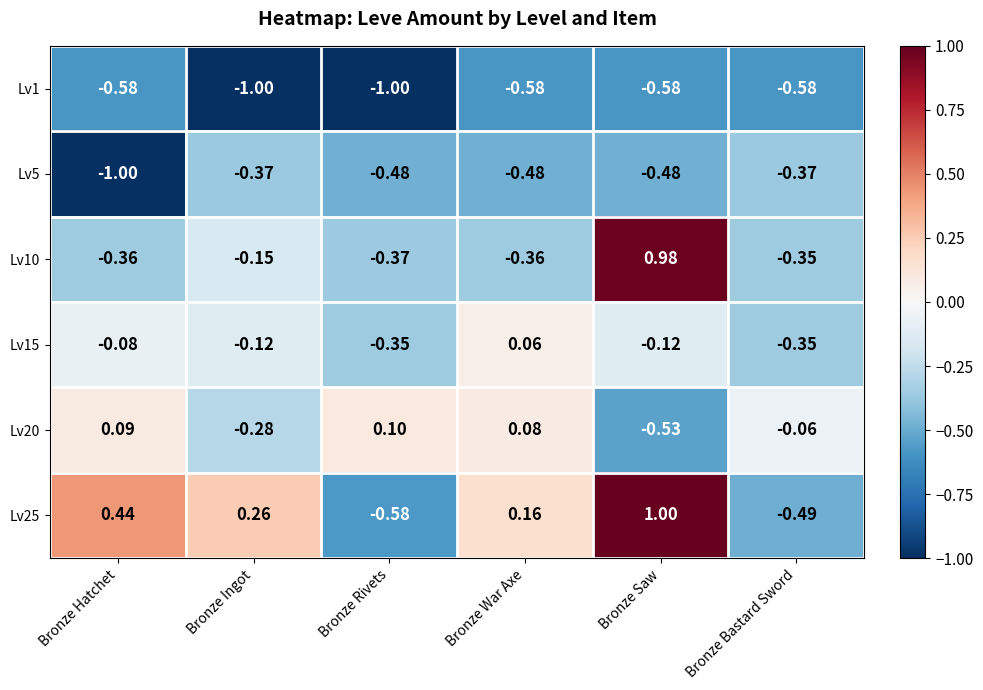

Where does the Lv10 series first go above 0?

Bronze Saw